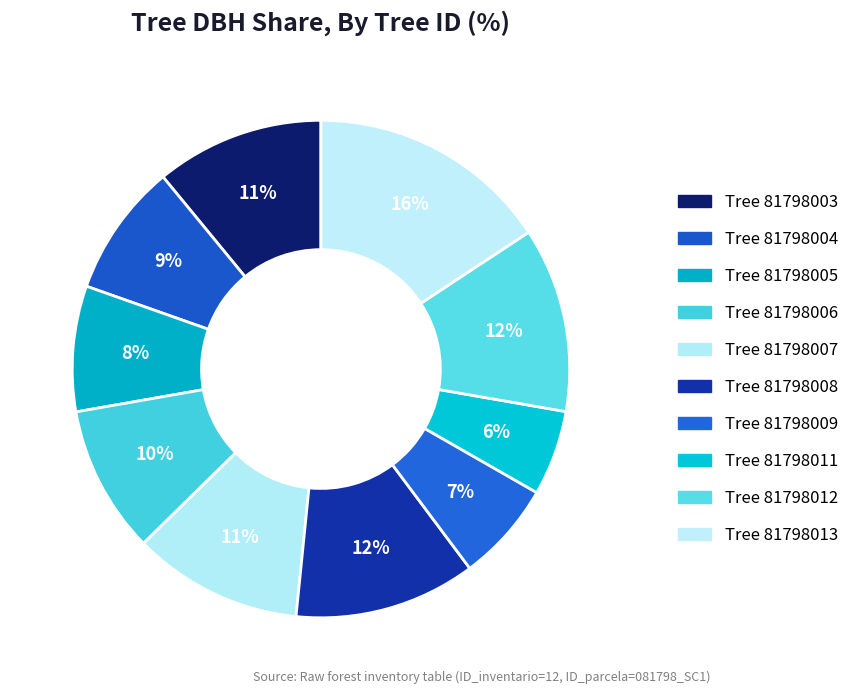

How many slices are in this pie chart?

10